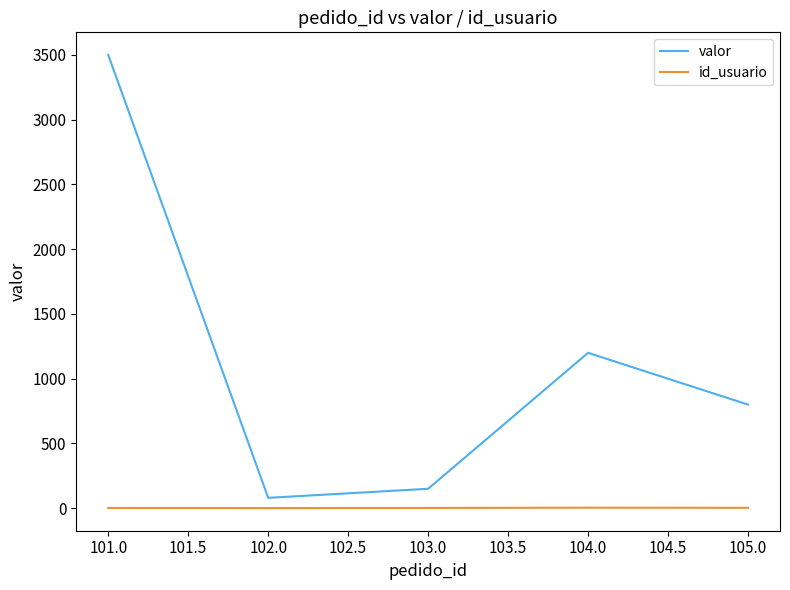

What is the approximate value of valor at 102.0, to the nearest 100?

100